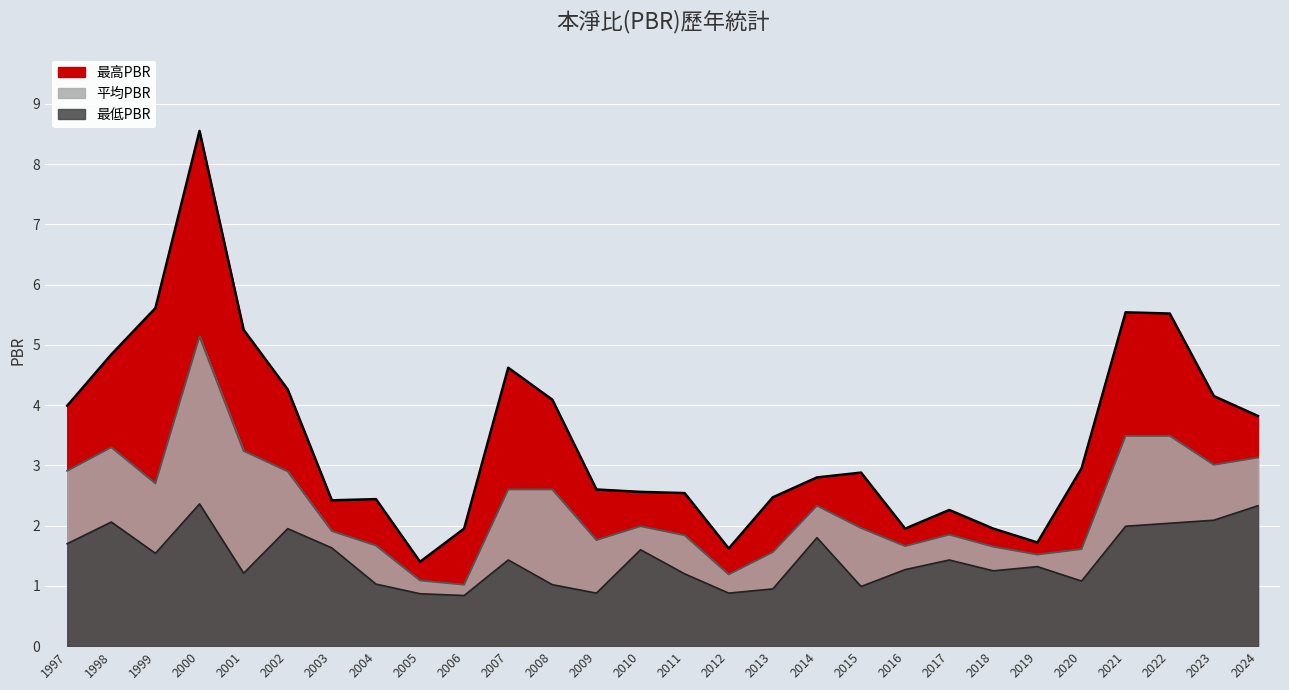

What are all the series names shown in the legend?

最高PBR, 平均PBR, 最低PBR